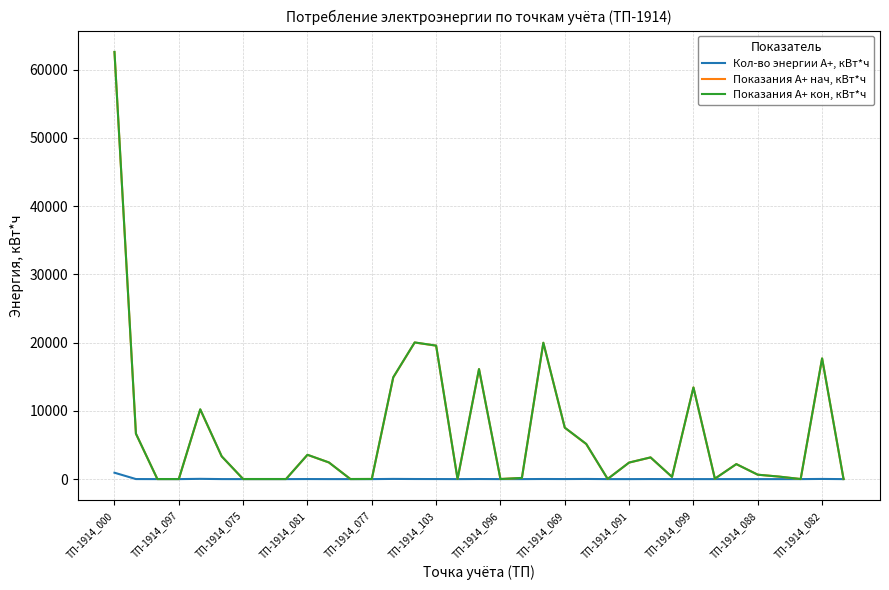

What is the maximum value for Показания А+ кон, кВт*ч?

62604.0